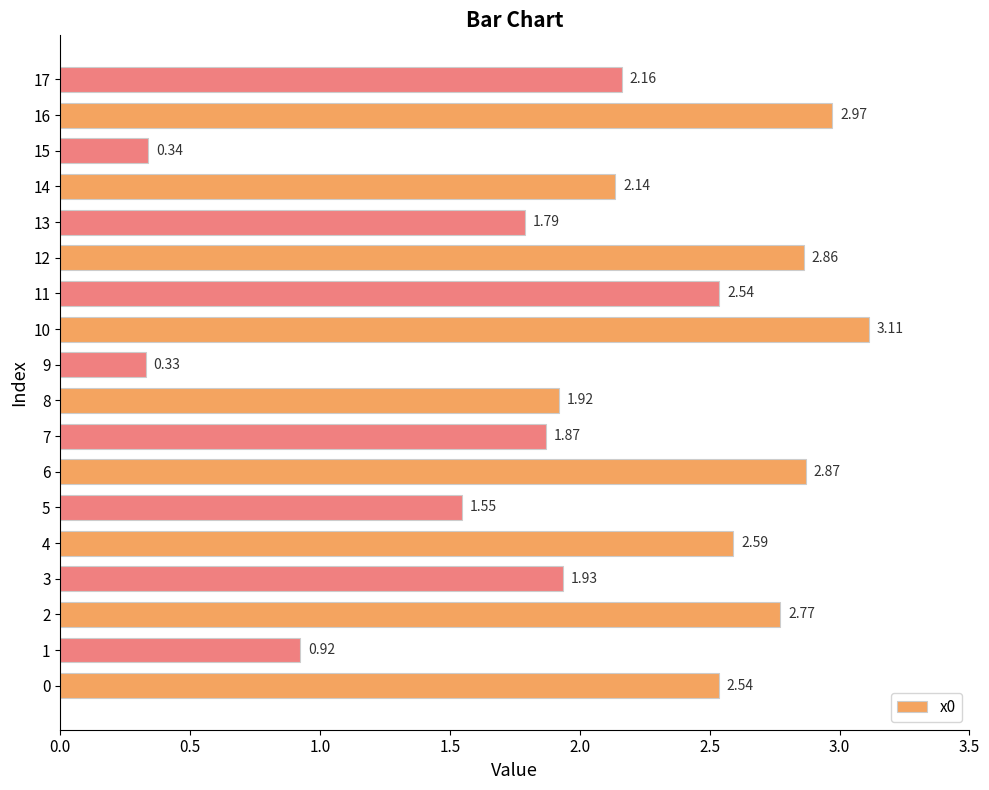

What is the greatest value displayed?

3.1